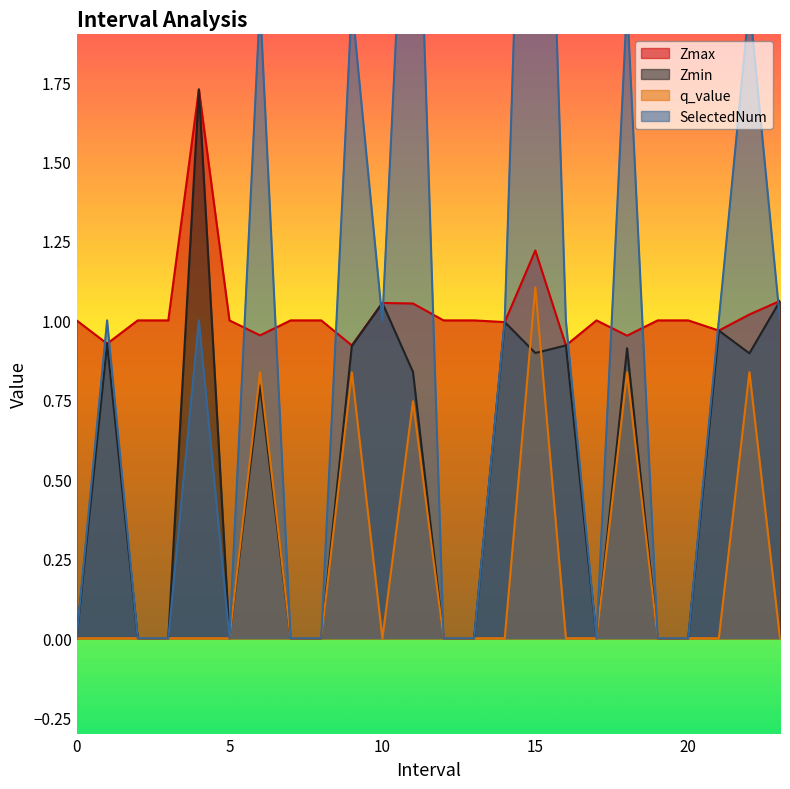

At how many categories does at least one series exceed 2?

2